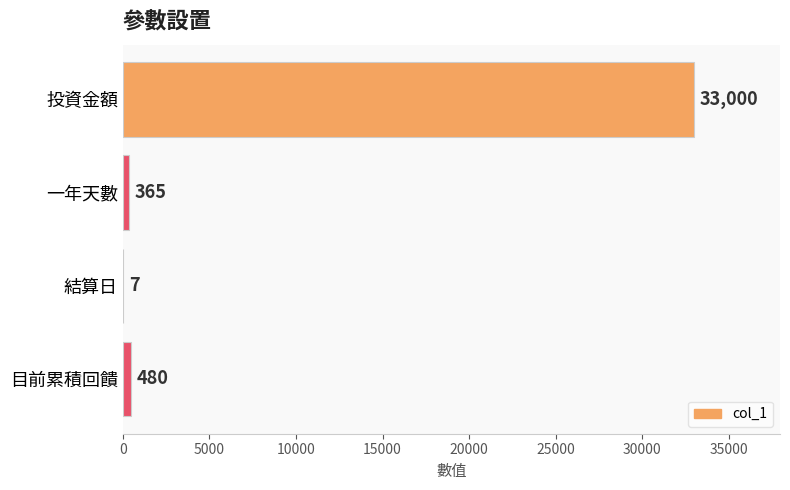

What is the sum of all values?

33852